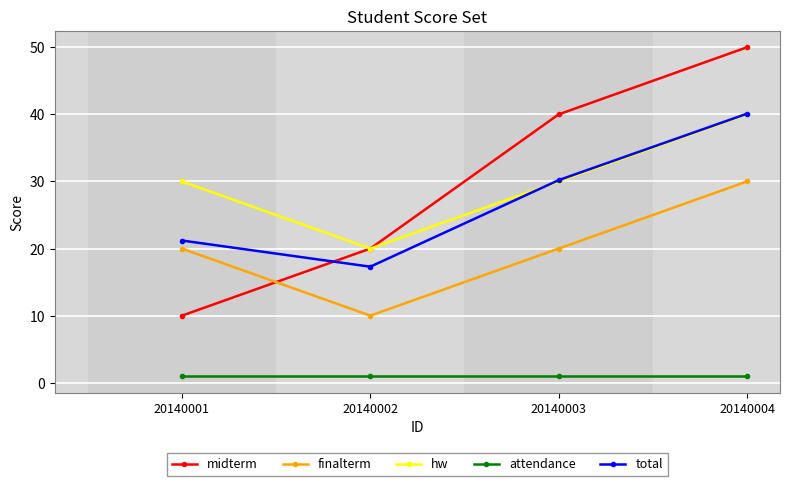

At which label does midterm reach its peak?

20140004